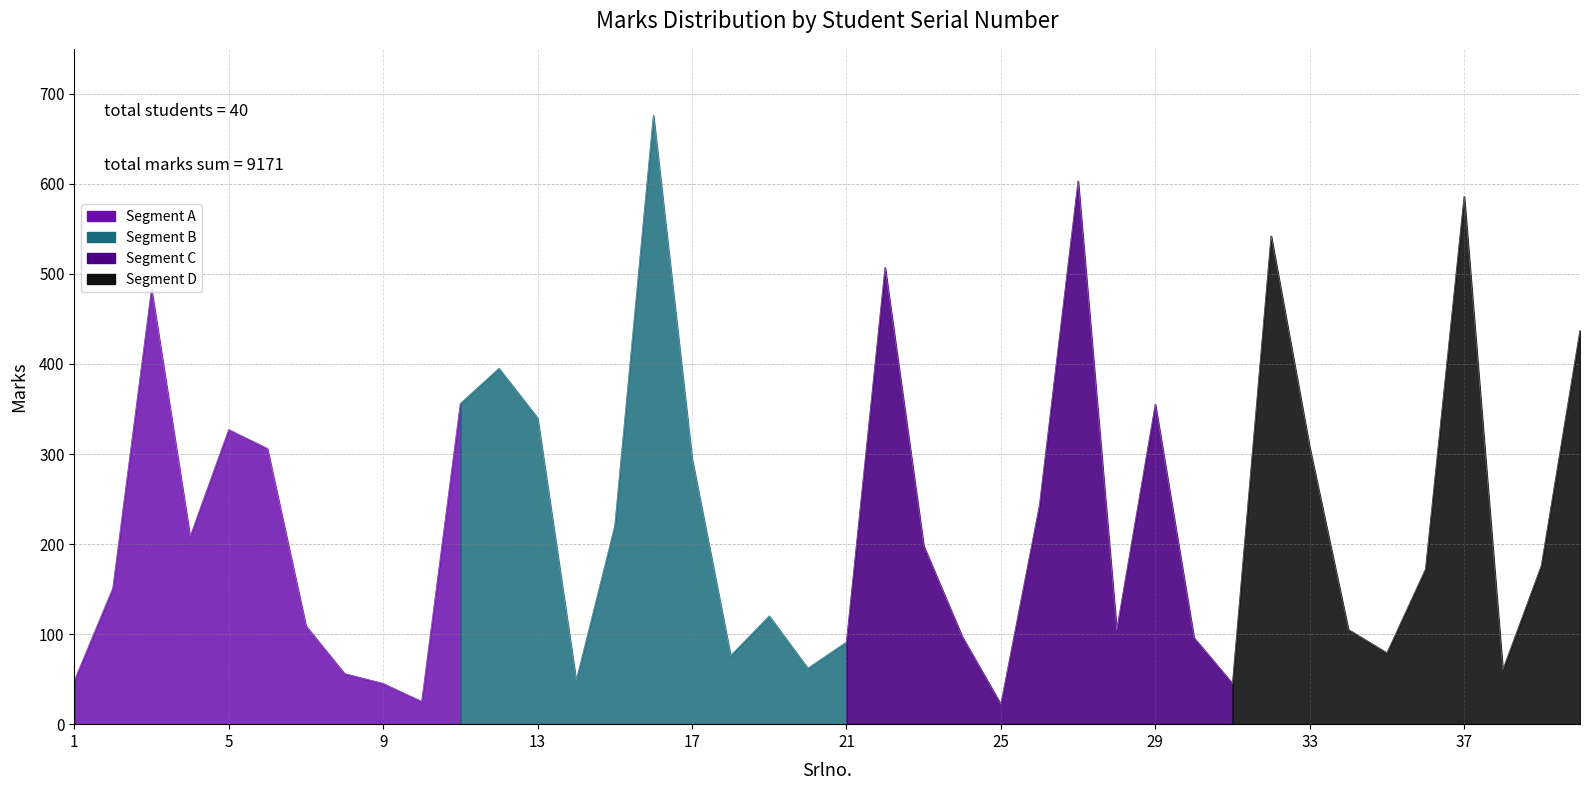

Where is the first local minimum?

4